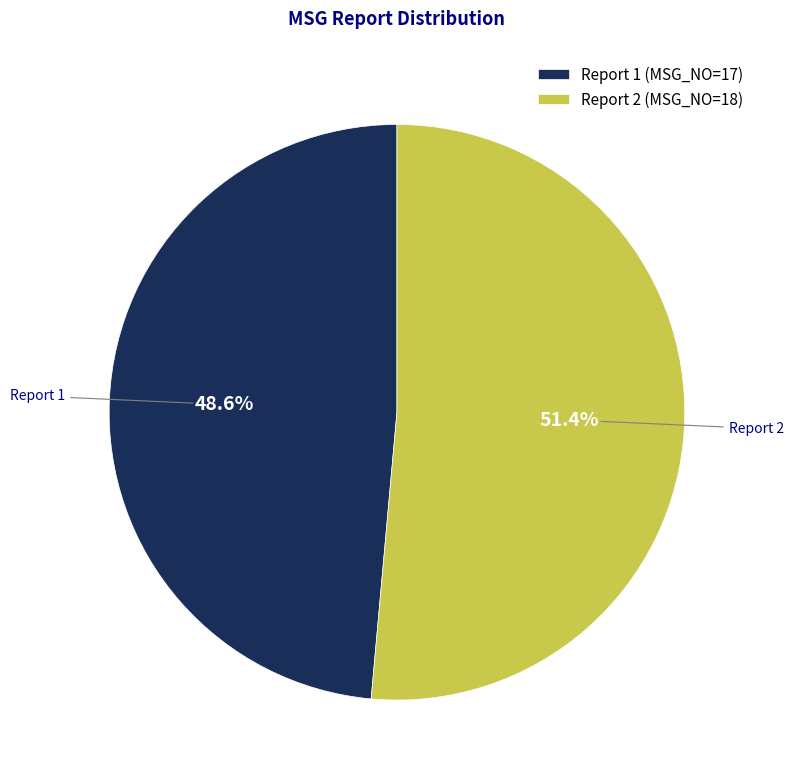

What is the ratio of the value at Report 2 (MSG_NO=18) to the value at Report 1 (MSG_NO=17)?

1.1